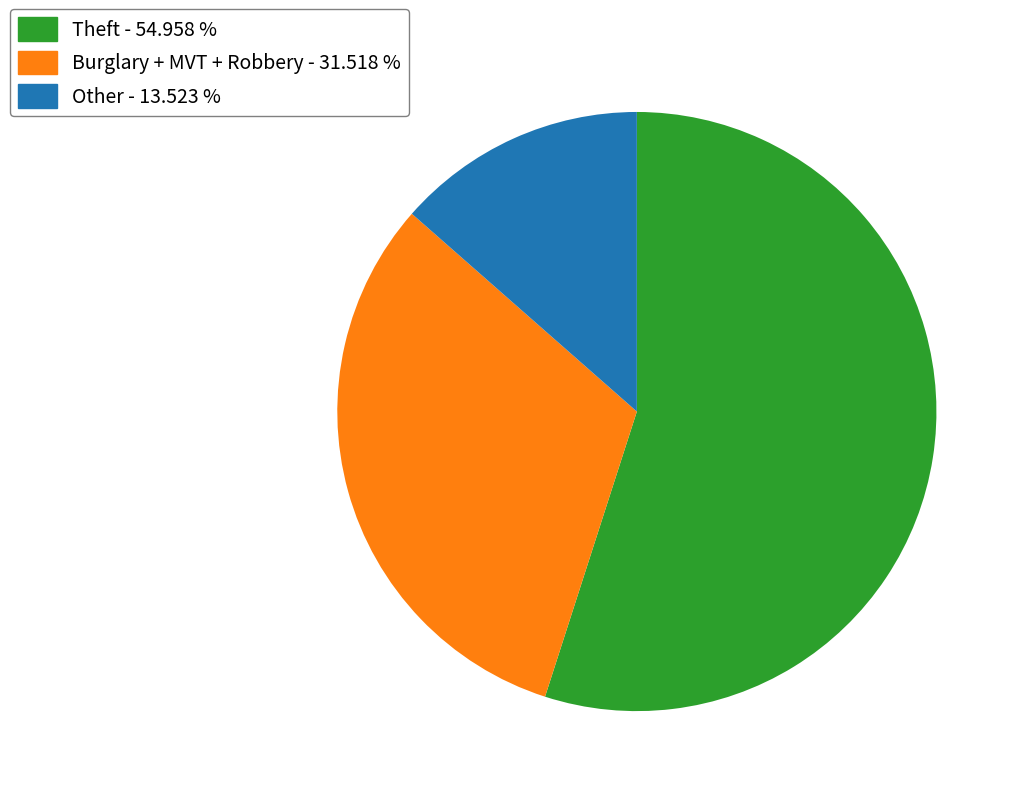

Do Burglary + MVT + Robbery - 31.518 % and Theft - 54.958 % together represent more than half of the pie?

Yes